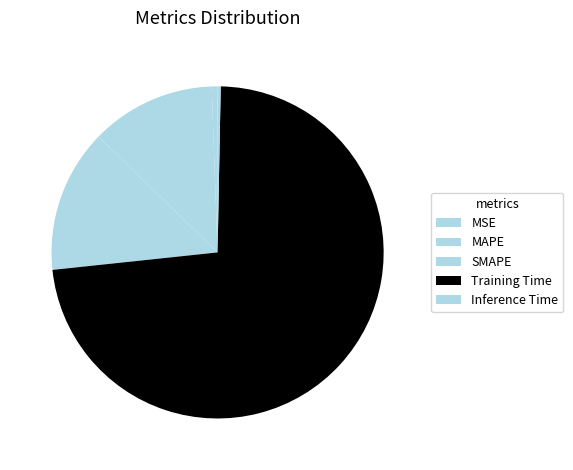

The Training Time slice represents 85% of the pie. True or false?

False